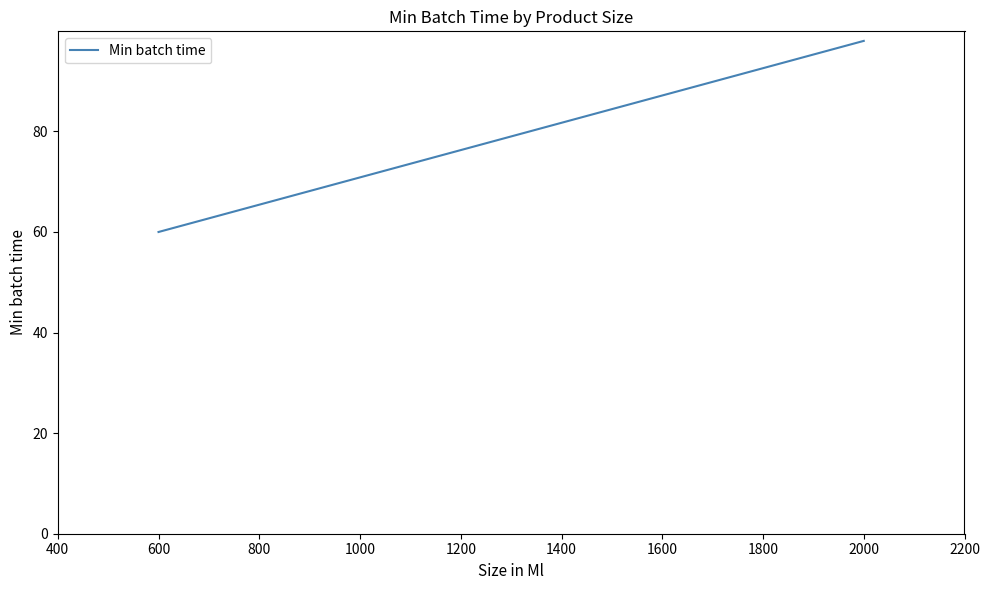

What is the difference between the maximum and minimum values?

38